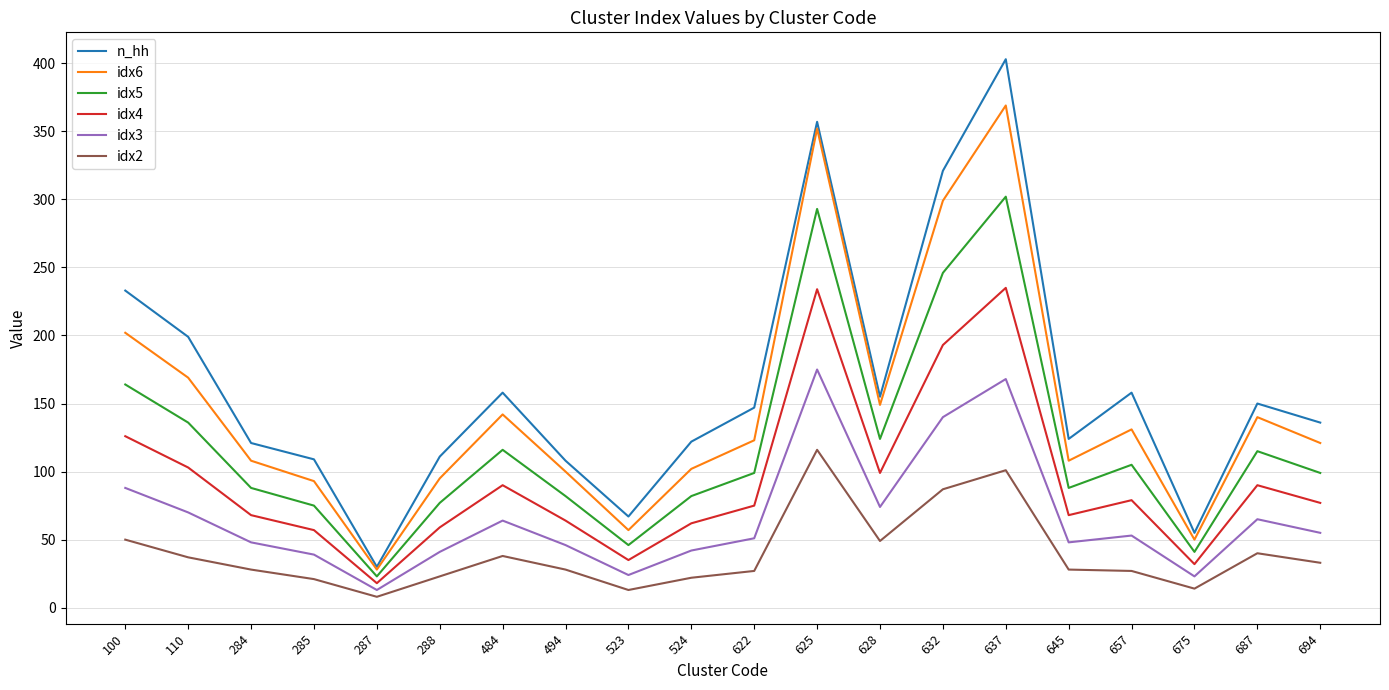

What is the sum of all idx2 values?

790